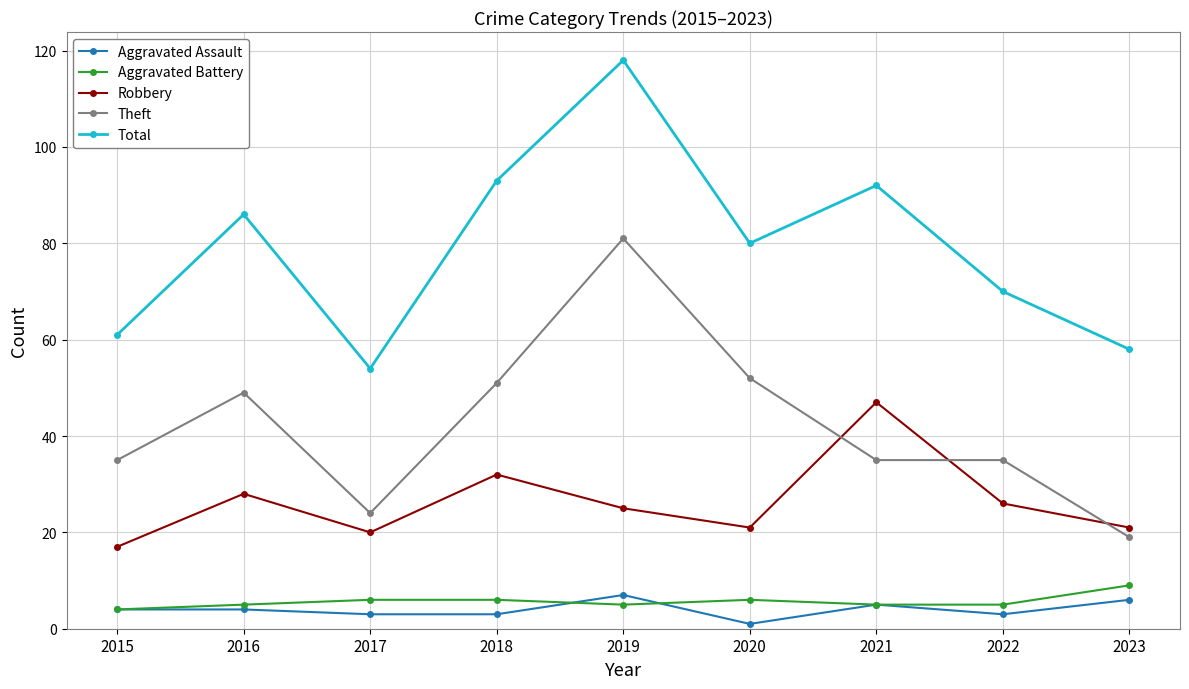

The Total series shows 93 at 2018. True or false?

True